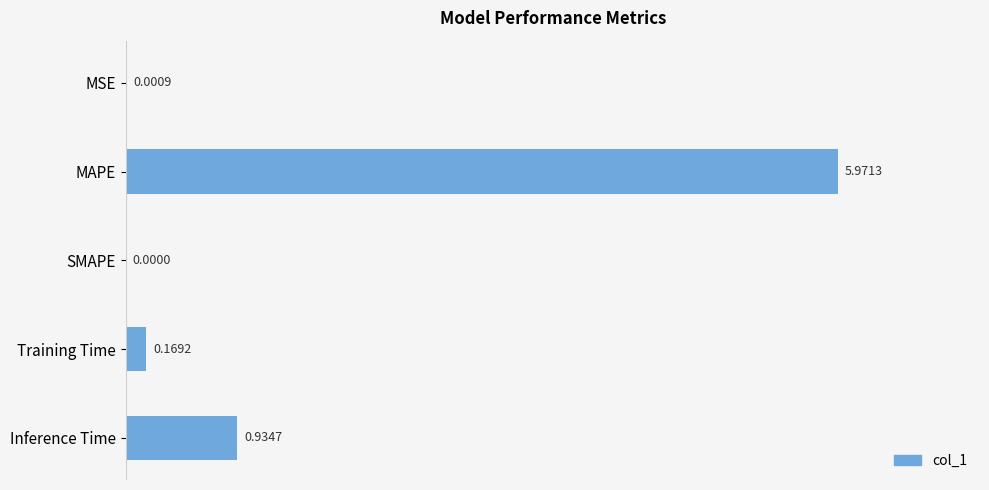

What is the sum of all values?

7.1